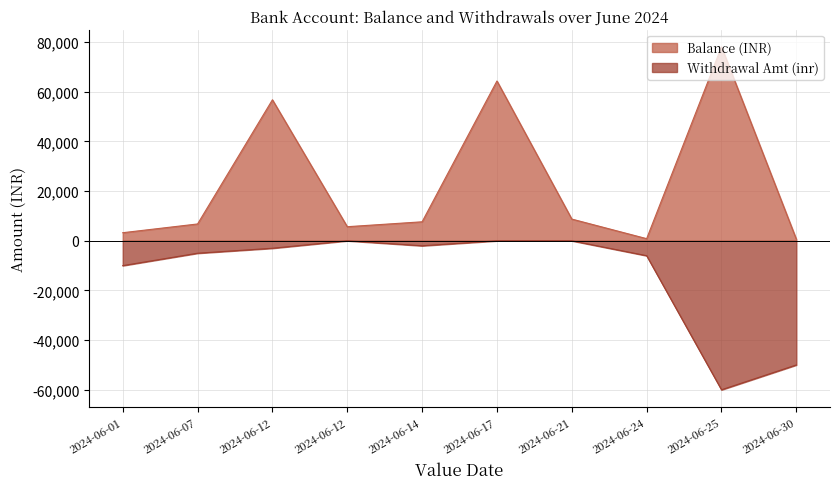

At how many categories does at least one series exceed -15468?

10